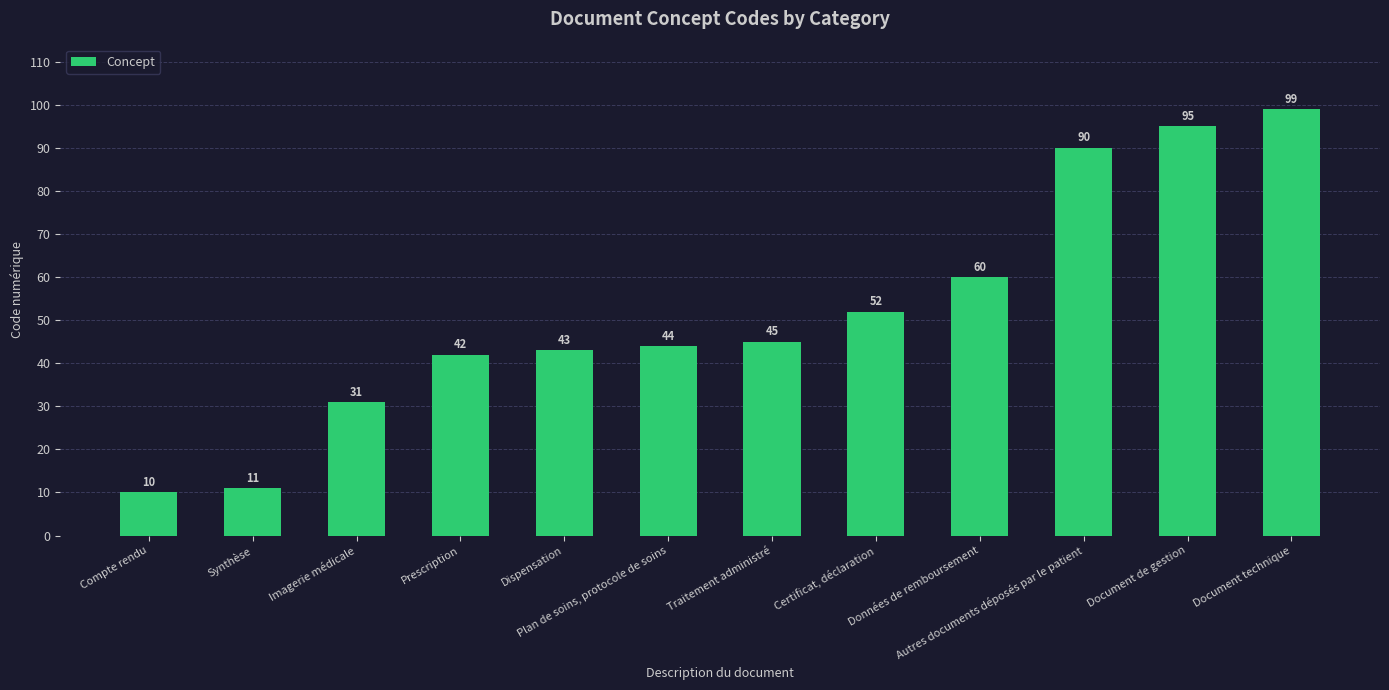

Count the number of data series in this chart.

1